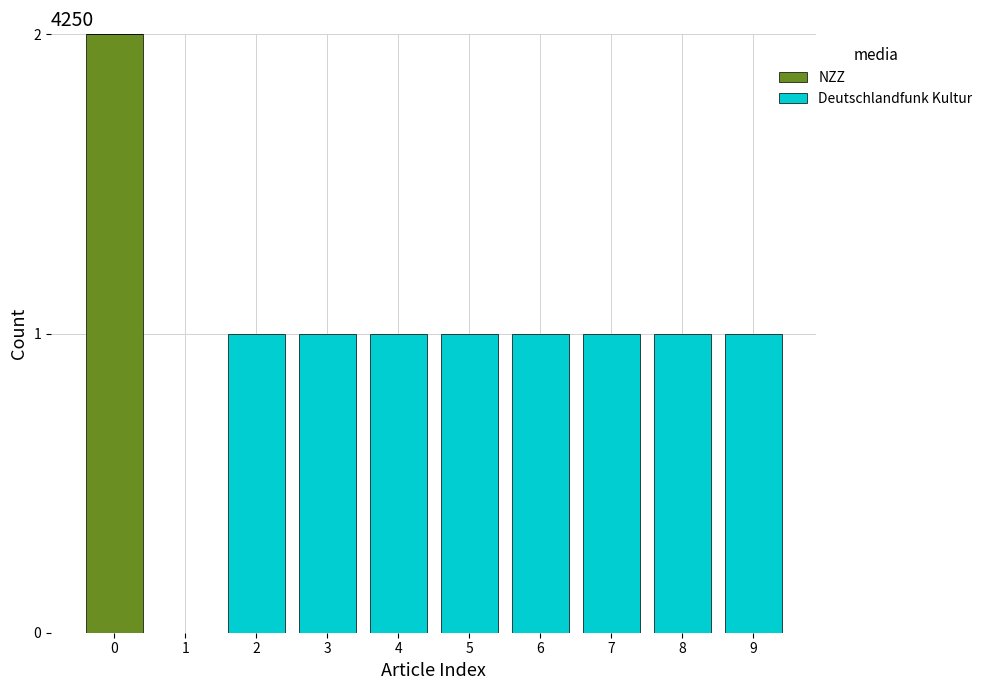

Is it true that NZZ equals -1 at 2?

False